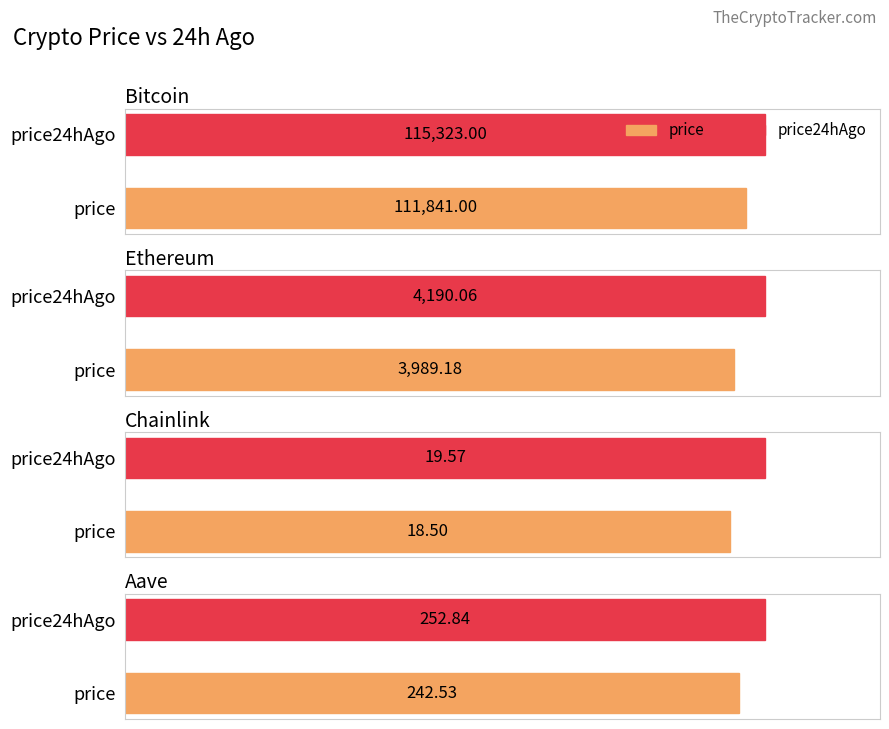

What position from the right is Ethereum?

3